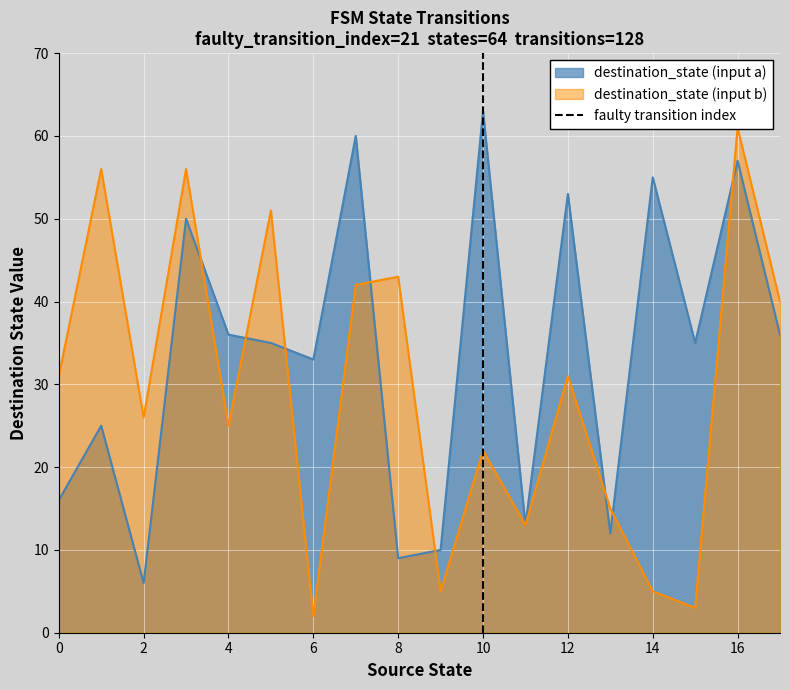

The value of destination_state (input a) at 14 is 77. True or false?

False